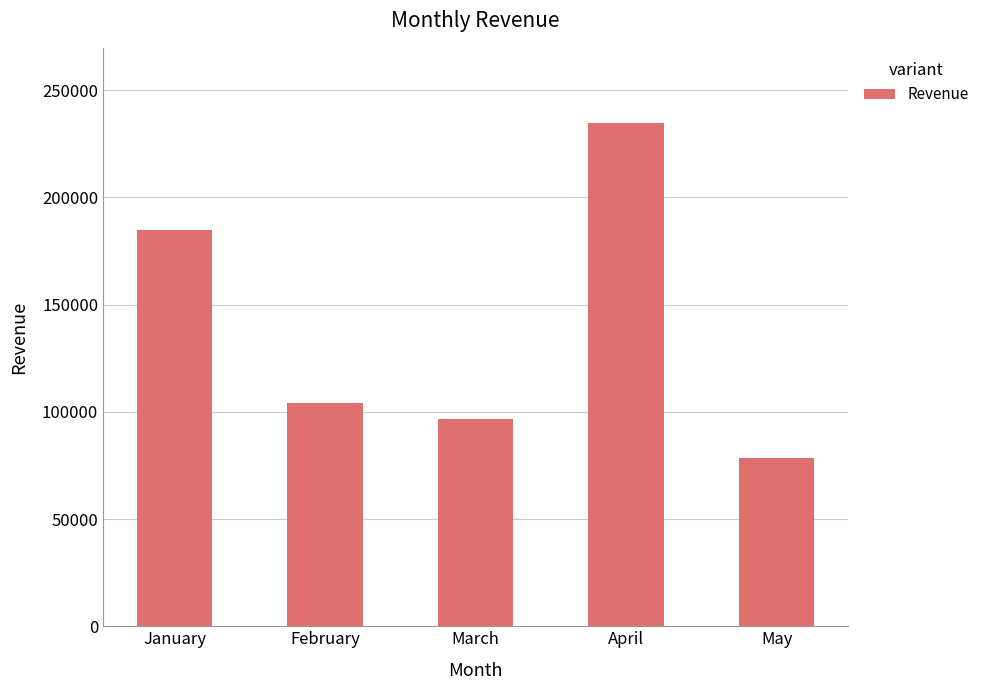

The chart shows a value of 25129 at May. True or false?

False